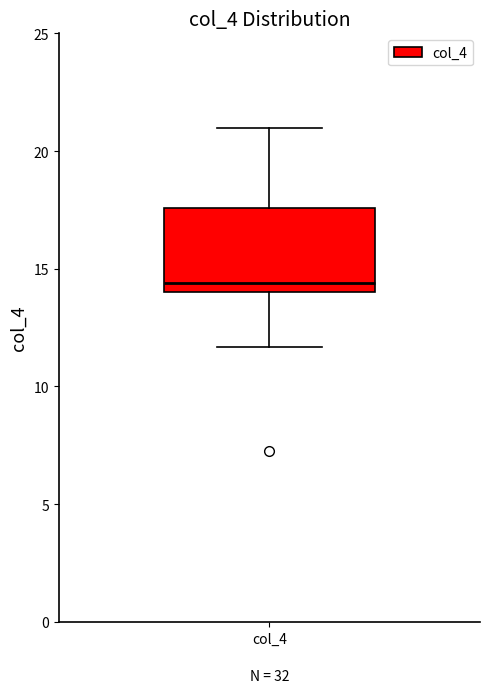

Where is the lower edge of the box for col_4 on the y-axis? The values are not printed on the chart, so give them approximately, as read against the axis.

14.0